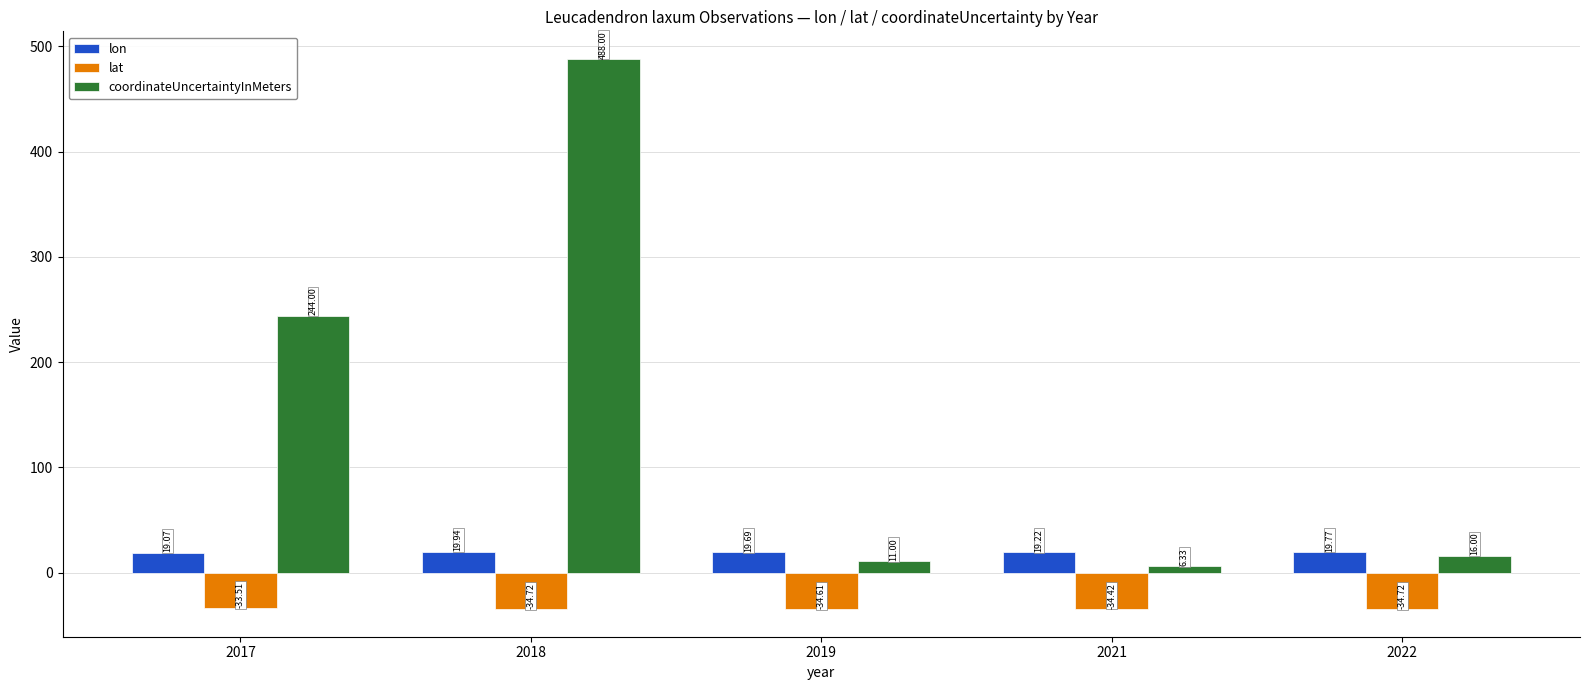

Which series changed the most between 2018 and 2022?

coordinateUncertaintyInMeters